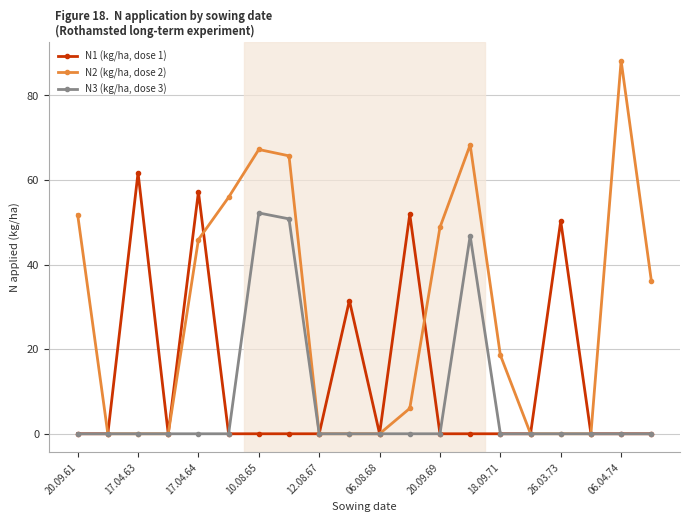

What is the value of the N2 (kg/ha, dose 2) point at the 12th from the left?

6.0